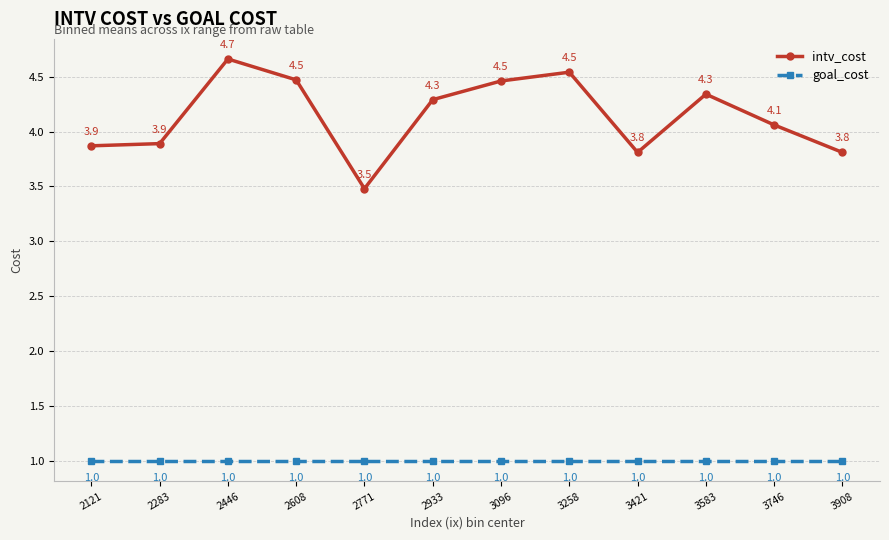

What is the value of the goal_cost point at the 2nd from the left?

1.0